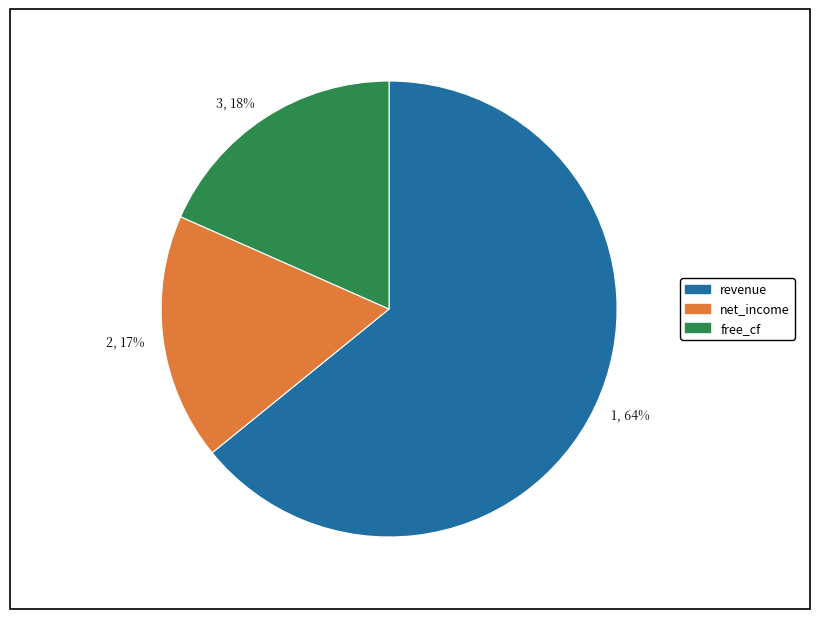

To the nearest percent, what is the average slice percentage?

33%